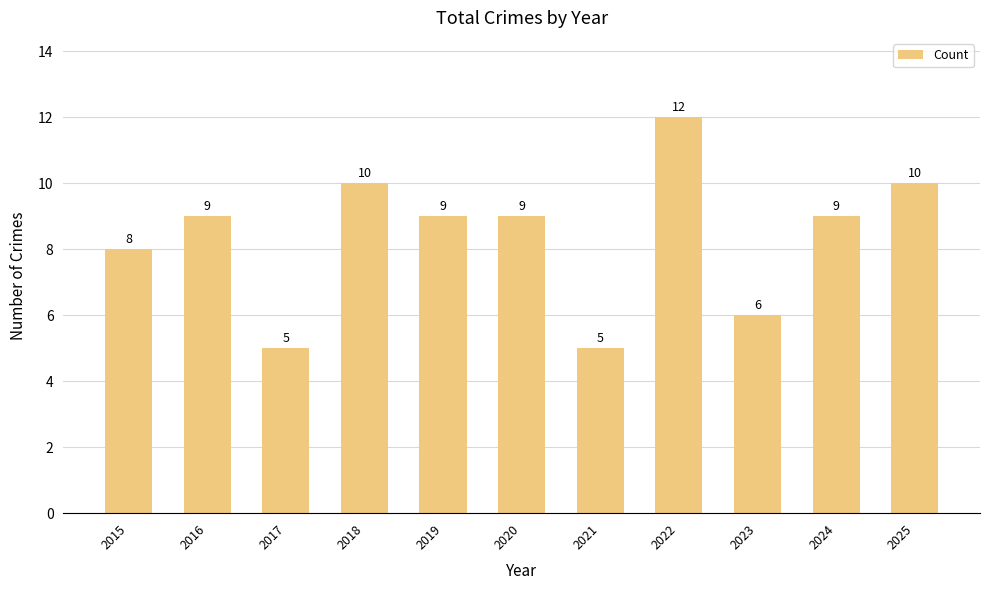

The value at 2018 is 17. True or false?

False